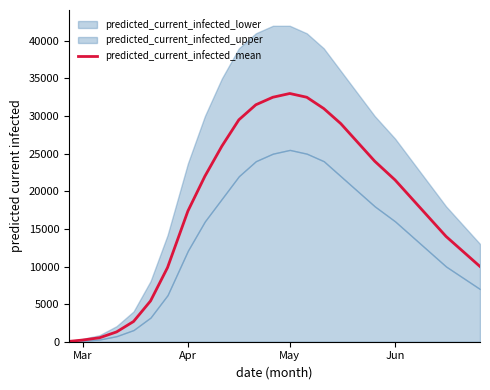

What is the approximate value of predicted_current_infected_mean at Jun?

21500